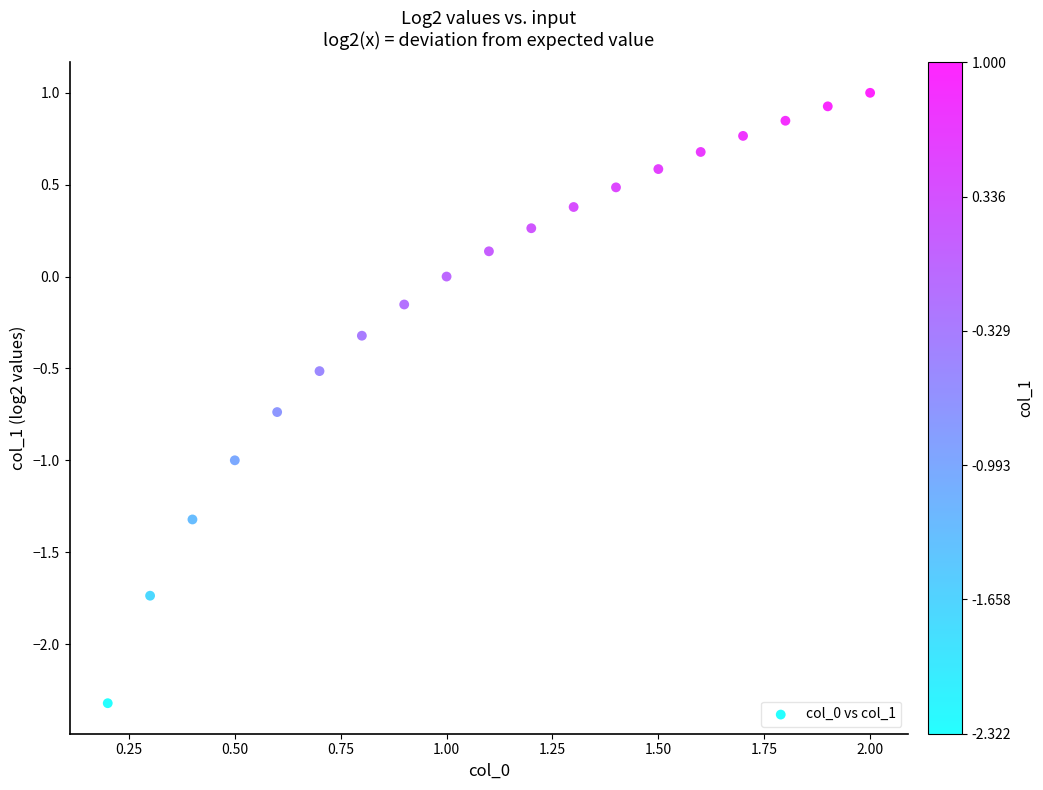

What is the range of X values (max minus min)?

1.8